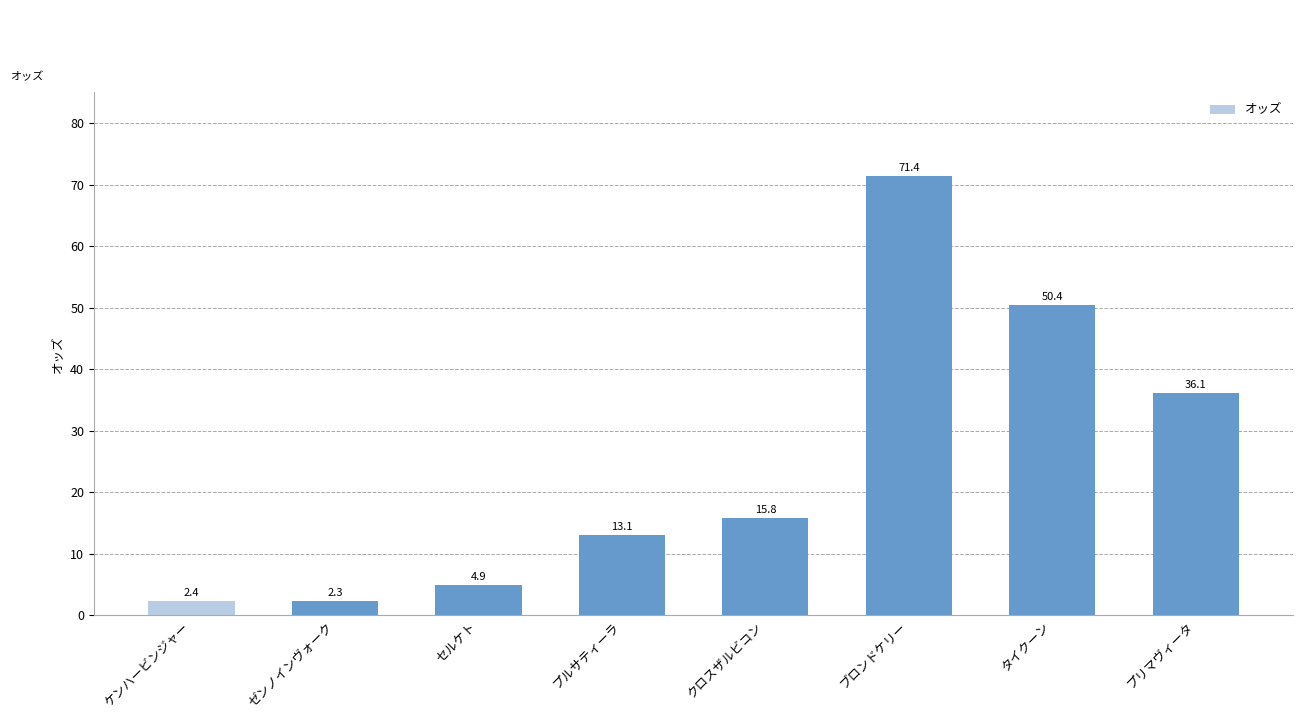

The chart shows a value of 50.4 at タイクーン. True or false?

True